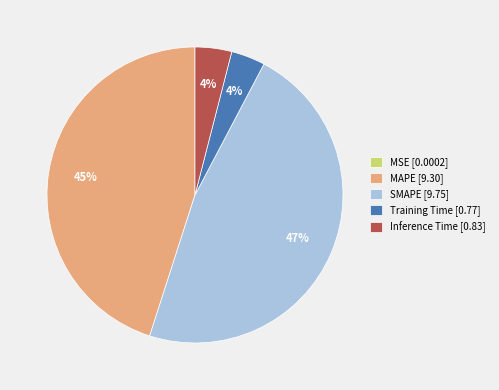

Between SMAPE [9.75] and Inference Time [0.83], which is larger?

SMAPE [9.75]